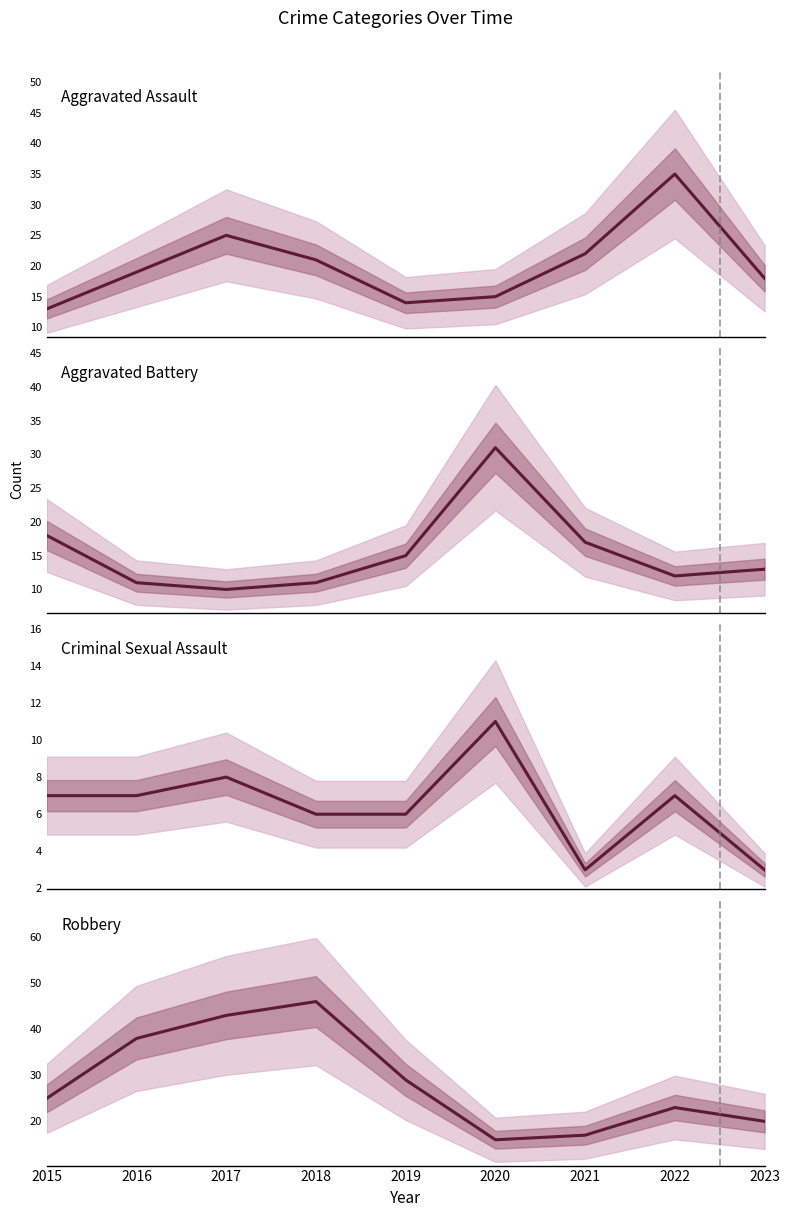

What are all the series names shown in the legend?

Aggravated Assault, Aggravated Battery, Criminal Sexual Assault, Robbery